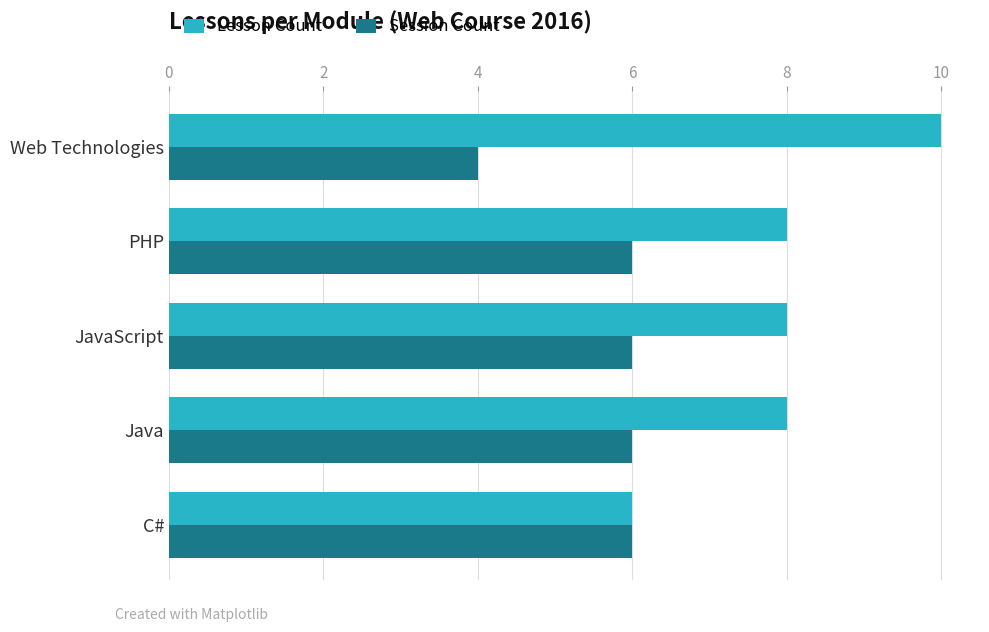

What is the lowest value of the Lesson Count series?

6